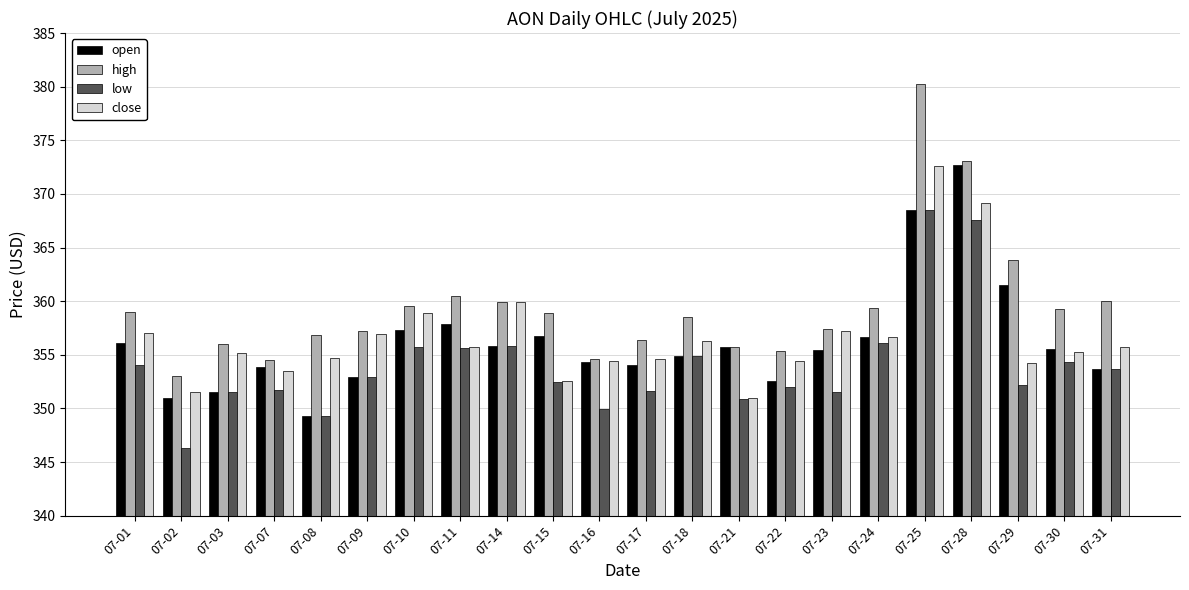

Where does the high series first go above 358?

07-01